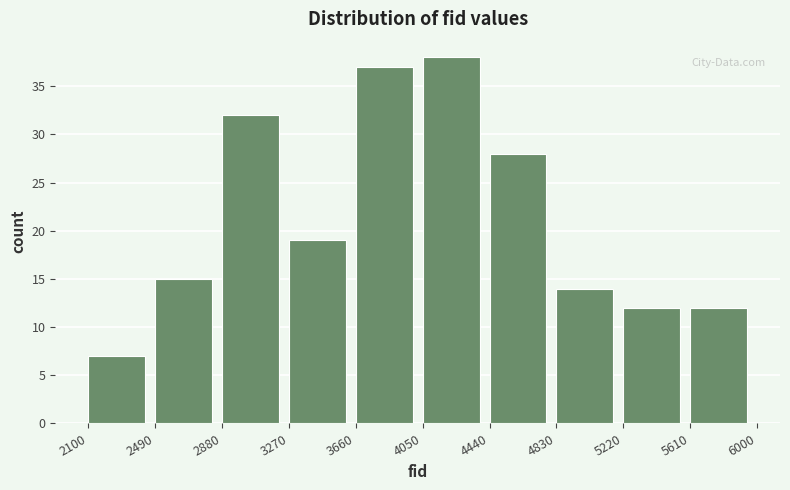

Reading left to right, transcribe this chart: for each bar, give the range it covers on the x-axis and its height. The values are not printed on the chart, so give them approximately, as read against the axis.

2100 to 2490: 7
2490 to 2880: 15
2880 to 3270: 32
3270 to 3660: 19
3660 to 4050: 37
4050 to 4440: 38
4440 to 4830: 28
4830 to 5220: 14
5220 to 5610: 12
5610 to 6000: 12